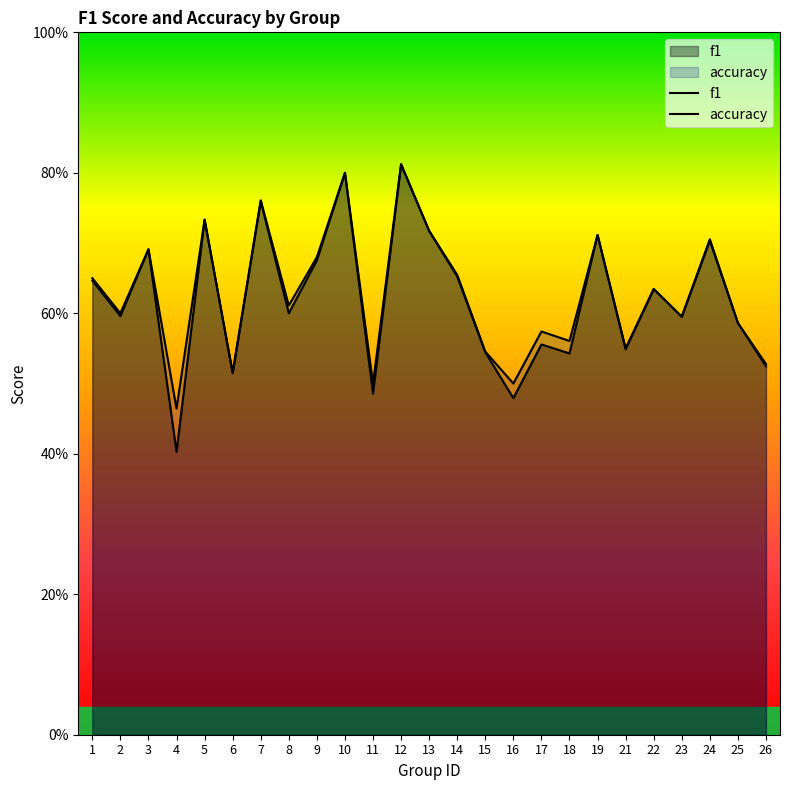

What is the sum of the f1 values at 9 and 4?

1.1